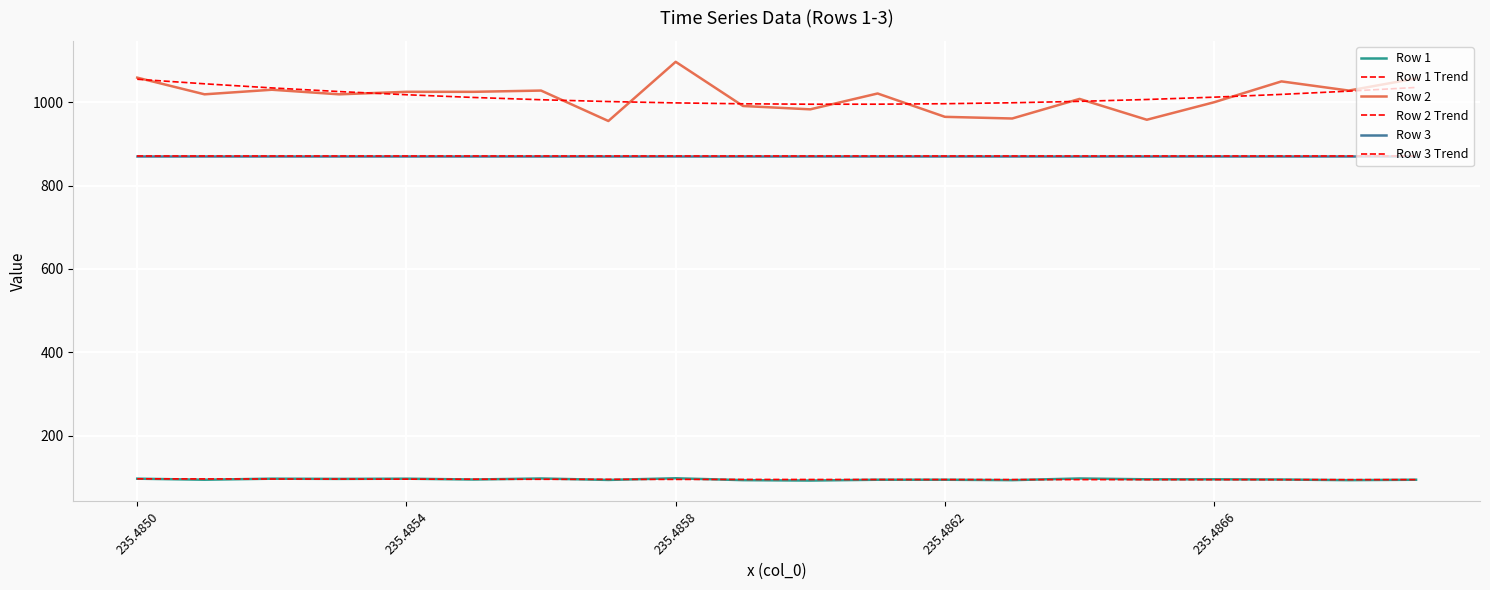

Is this an area chart (filled region under the line)?

No